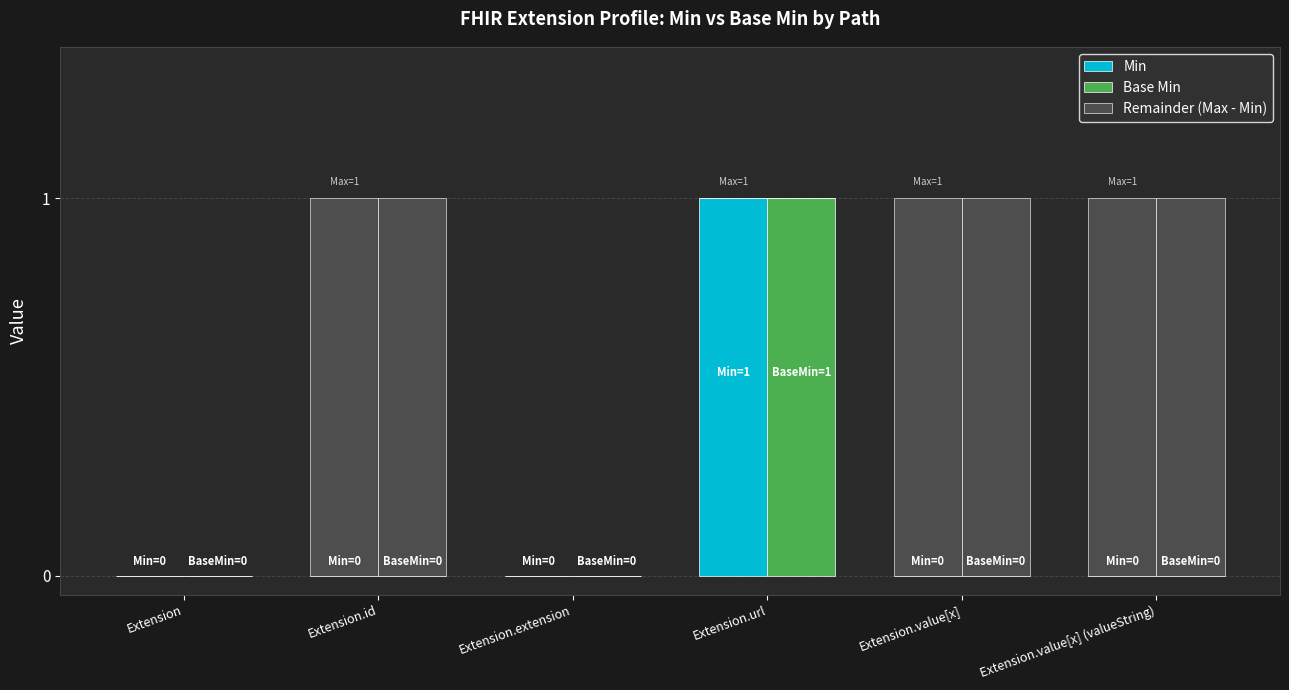

What position from the right is Extension.value[x] (valueString)?

1